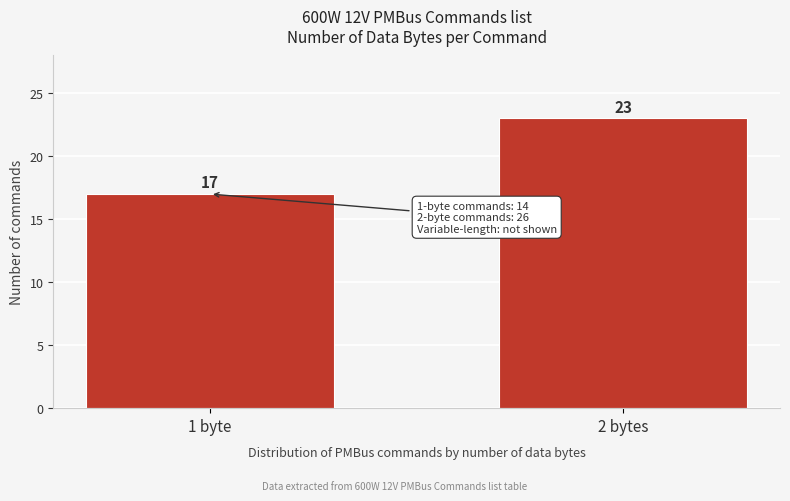

Reading right to left, what are all the values shown in this chart?

23	17